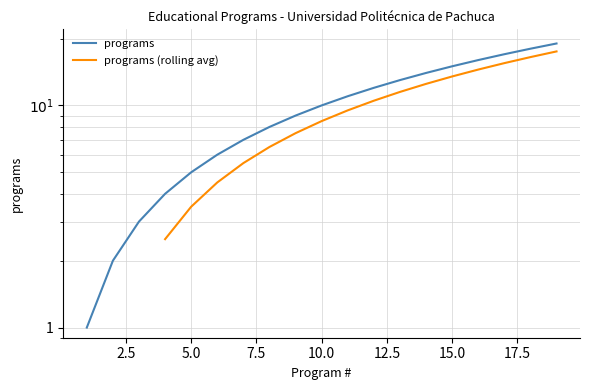

List the labels in order of value, smallest first.

1, 2, 3, 4, 5, 6, 7, 8, 9, 10, 11, 12, 13, 14, 15, 16, 17, 18, 19